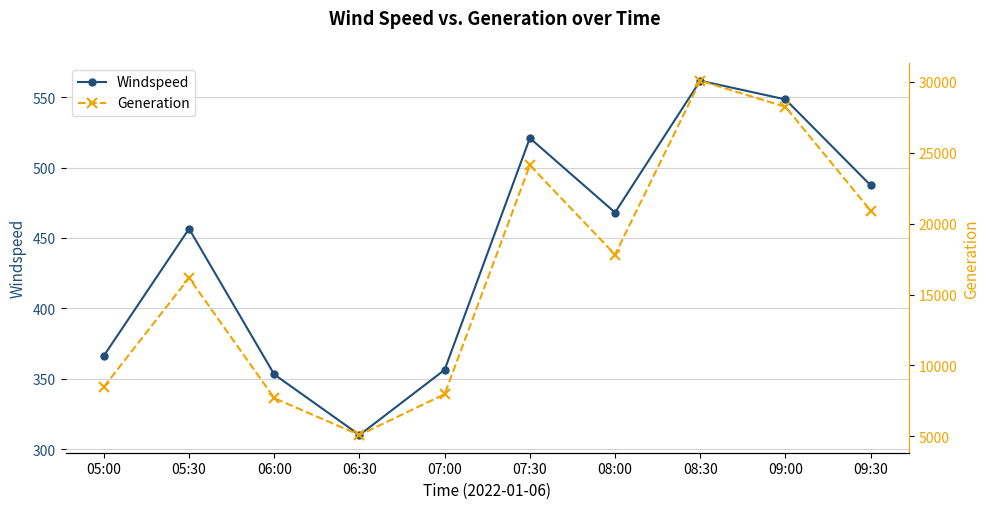

True or false: Generation has more than 2 points higher than both neighbors.

True